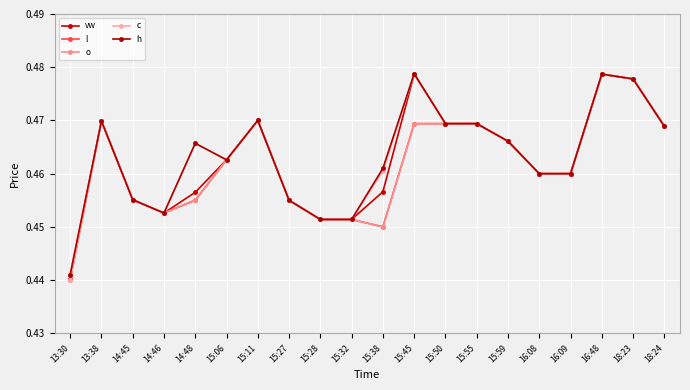

List the labels in order of h value, smallest first.

13:30, 15:28, 15:32, 14:46, 15:27, 14:45, 16:08, 16:09, 15:38, 15:06, 14:48, 15:59, 18:24, 15:50, 15:55, 13:38, 15:11, 18:23, 16:48, 15:45